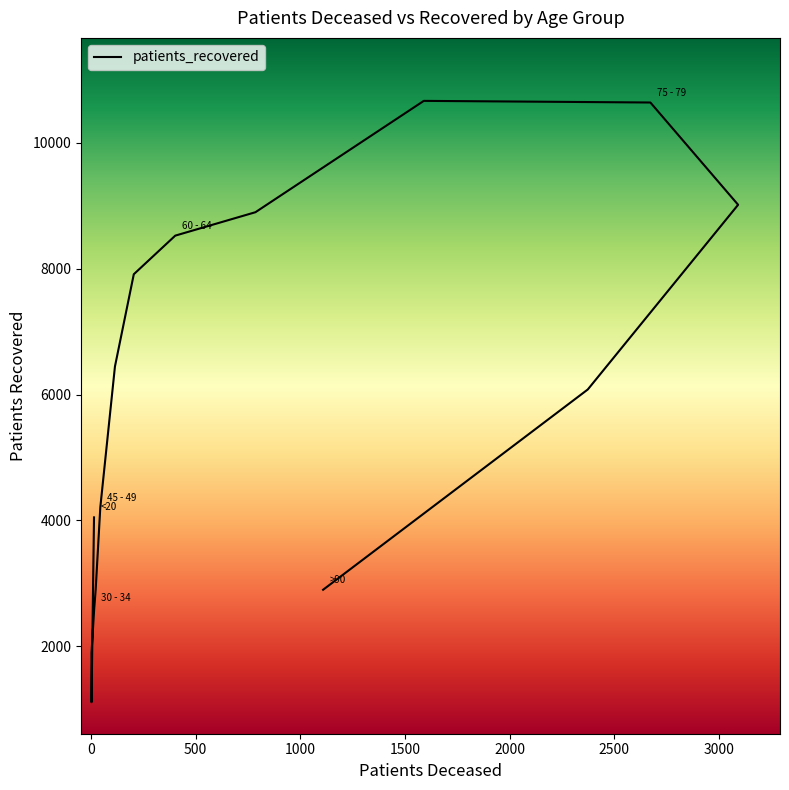

How many lines are shown in the chart?

1